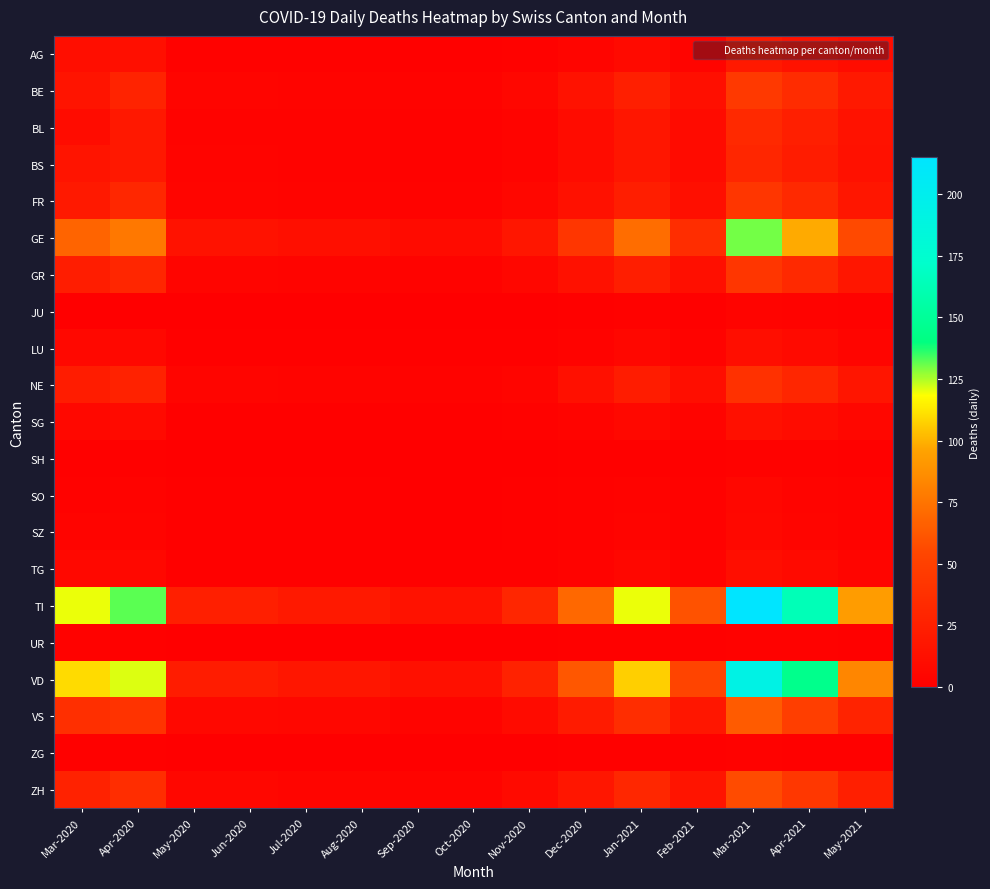

Reading left to right, extract all data points from this chart.

AG: Mar-2020=11	Apr-2020=12	May-2020=2	Jun-2020=2	Jul-2020=2	Aug-2020=2	Sep-2020=1	Oct-2020=1	Nov-2020=2	Dec-2020=5	Jan-2021=8	Feb-2021=4	Mar-2021=20	Apr-2021=15	May-2021=10
BE: Mar-2020=16	Apr-2020=28	May-2020=5	Jun-2020=5	Jul-2020=4	Aug-2020=4	Sep-2020=3	Oct-2020=3	Nov-2020=6	Dec-2020=15	Jan-2021=25	Feb-2021=12	Mar-2021=45	Apr-2021=35	May-2021=20
BL: Mar-2020=10	Apr-2020=19	May-2020=3	Jun-2020=3	Jul-2020=3	Aug-2020=3	Sep-2020=2	Oct-2020=2	Nov-2020=4	Dec-2020=10	Jan-2021=18	Feb-2021=9	Mar-2021=32	Apr-2021=25	May-2021=15
BS: Mar-2020=16	Apr-2020=19	May-2020=4	Jun-2020=4	Jul-2020=3	Aug-2020=3	Sep-2020=2	Oct-2020=2	Nov-2020=4	Dec-2020=10	Jan-2021=18	Feb-2021=9	Mar-2021=30	Apr-2021=22	May-2021=14
FR: Mar-2020=20	Apr-2020=31	May-2020=5	Jun-2020=5	Jul-2020=4	Aug-2020=4	Sep-2020=3	Oct-2020=3	Nov-2020=6	Dec-2020=14	Jan-2021=24	Feb-2021=12	Mar-2021=42	Apr-2021=32	May-2021=18
GE: Mar-2020=68	Apr-2020=77	May-2020=15	Jun-2020=15	Jul-2020=12	Aug-2020=12	Sep-2020=9	Oct-2020=9	Nov-2020=18	Dec-2020=42	Jan-2021=72	Feb-2021=36	Mar-2021=130	Apr-2021=98	May-2021=56
GR: Mar-2020=23	Apr-2020=30	May-2020=5	Jun-2020=5	Jul-2020=4	Aug-2020=4	Sep-2020=3	Oct-2020=3	Nov-2020=6	Dec-2020=14	Jan-2021=24	Feb-2021=12	Mar-2021=42	Apr-2021=32	May-2021=18
JU: Mar-2020=0	Apr-2020=0	May-2020=0	Jun-2020=0	Jul-2020=0	Aug-2020=0	Sep-2020=0	Oct-2020=0	Nov-2020=0	Dec-2020=1	Jan-2021=2	Feb-2021=1	Mar-2021=4	Apr-2021=3	May-2021=2
LU: Mar-2020=7	Apr-2020=7	May-2020=1	Jun-2020=1	Jul-2020=1	Aug-2020=1	Sep-2020=1	Oct-2020=1	Nov-2020=1	Dec-2020=3	Jan-2021=6	Feb-2021=3	Mar-2021=11	Apr-2021=8	May-2021=5
NE: Mar-2020=22	Apr-2020=27	May-2020=5	Jun-2020=5	Jul-2020=4	Aug-2020=4	Sep-2020=3	Oct-2020=3	Nov-2020=5	Dec-2020=13	Jan-2021=22	Feb-2021=11	Mar-2021=39	Apr-2021=30	May-2021=17
SG: Mar-2020=7	Apr-2020=8	May-2020=1	Jun-2020=1	Jul-2020=1	Aug-2020=1	Sep-2020=1	Oct-2020=1	Nov-2020=2	Dec-2020=4	Jan-2021=7	Feb-2021=4	Mar-2021=13	Apr-2021=10	May-2021=6
SH: Mar-2020=1	Apr-2020=1	May-2020=0	Jun-2020=0	Jul-2020=0	Aug-2020=0	Sep-2020=0	Oct-2020=0	Nov-2020=0	Dec-2020=1	Jan-2021=1	Feb-2021=1	Mar-2021=2	Apr-2021=2	May-2021=1
SO: Mar-2020=2	Apr-2020=3	May-2020=1	Jun-2020=1	Jul-2020=1	Aug-2020=1	Sep-2020=0	Oct-2020=0	Nov-2020=1	Dec-2020=2	Jan-2021=3	Feb-2021=2	Mar-2021=6	Apr-2021=4	May-2021=3
SZ: Mar-2020=4	Apr-2020=4	May-2020=1	Jun-2020=1	Jul-2020=1	Aug-2020=1	Sep-2020=0	Oct-2020=0	Nov-2020=1	Dec-2020=2	Jan-2021=4	Feb-2021=2	Mar-2021=7	Apr-2021=5	May-2021=3
TG: Mar-2020=7	Apr-2020=7	May-2020=1	Jun-2020=1	Jul-2020=1	Aug-2020=1	Sep-2020=1	Oct-2020=1	Nov-2020=1	Dec-2020=3	Jan-2021=6	Feb-2021=3	Mar-2021=11	Apr-2021=8	May-2021=5
TI: Mar-2020=120	Apr-2020=132	May-2020=25	Jun-2020=25	Jul-2020=20	Aug-2020=20	Sep-2020=15	Oct-2020=15	Nov-2020=30	Dec-2020=70	Jan-2021=120	Feb-2021=60	Mar-2021=215	Apr-2021=163	May-2021=93
UR: Mar-2020=2	Apr-2020=1	May-2020=0	Jun-2020=0	Jul-2020=0	Aug-2020=0	Sep-2020=0	Oct-2020=0	Nov-2020=0	Dec-2020=1	Jan-2021=1	Feb-2021=1	Mar-2021=2	Apr-2021=2	May-2021=1
VD: Mar-2020=110	Apr-2020=121	May-2020=22	Jun-2020=22	Jul-2020=18	Aug-2020=18	Sep-2020=13	Oct-2020=13	Nov-2020=27	Dec-2020=62	Jan-2021=107	Feb-2021=53	Mar-2021=192	Apr-2021=145	May-2021=83
VS: Mar-2020=37	Apr-2020=40	May-2020=7	Jun-2020=7	Jul-2020=6	Aug-2020=6	Sep-2020=4	Oct-2020=4	Nov-2020=9	Dec-2020=21	Jan-2021=36	Feb-2021=18	Mar-2021=64	Apr-2021=49	May-2021=28
ZG: Mar-2020=1	Apr-2020=1	May-2020=0	Jun-2020=0	Jul-2020=0	Aug-2020=0	Sep-2020=0	Oct-2020=0	Nov-2020=0	Dec-2020=1	Jan-2021=1	Feb-2021=1	Mar-2021=2	Apr-2021=1	May-2021=1
ZH: Mar-2020=27	Apr-2020=36	May-2020=6	Jun-2020=6	Jul-2020=5	Aug-2020=5	Sep-2020=4	Oct-2020=4	Nov-2020=8	Dec-2020=18	Jan-2021=31	Feb-2021=16	Mar-2021=57	Apr-2021=43	May-2021=25